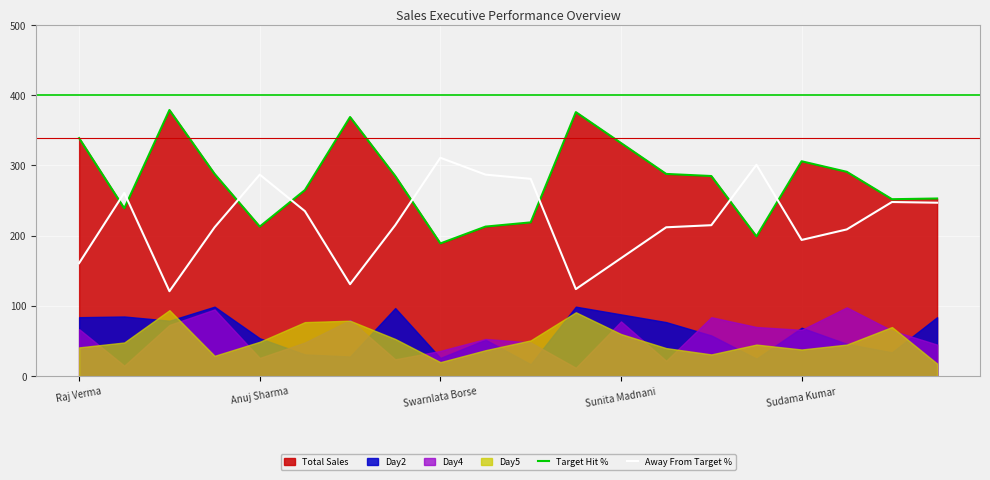

What is the highest value of the Target Hit % series?

379